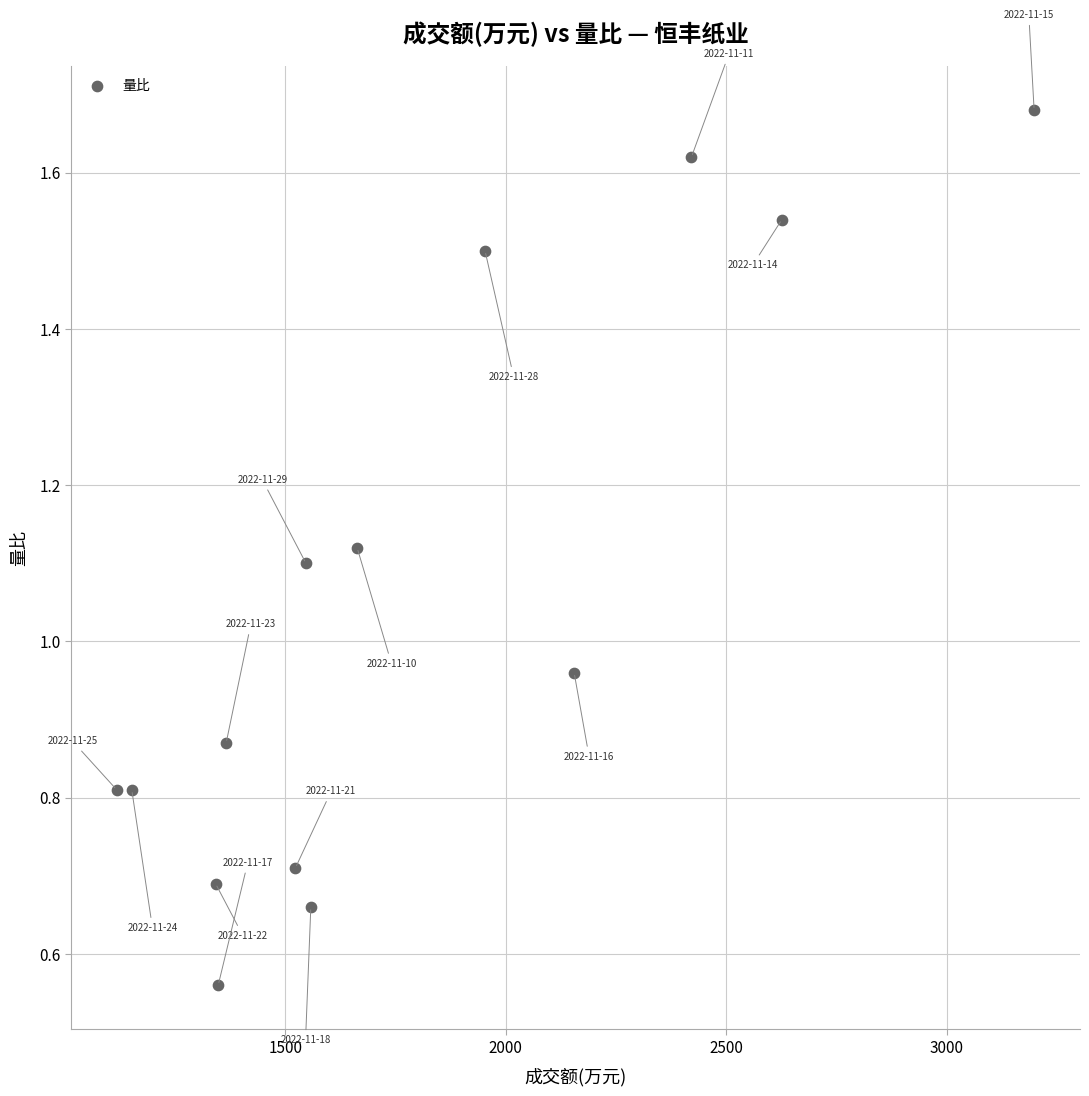

What is the range of X values (max minus min)?

2080.0